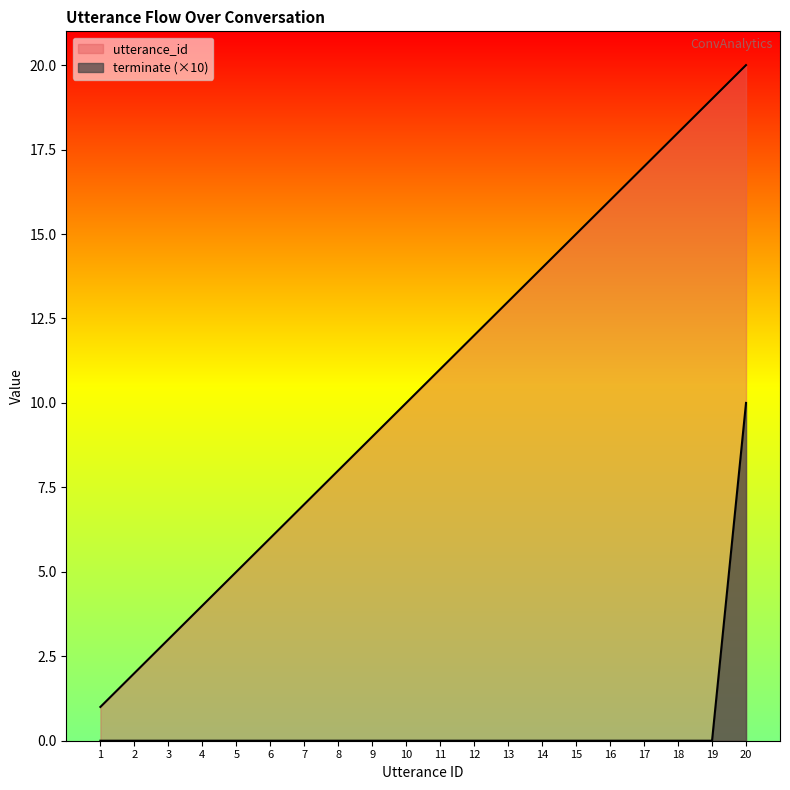

True or false: utterance_id has a value of 25 at 15.

False